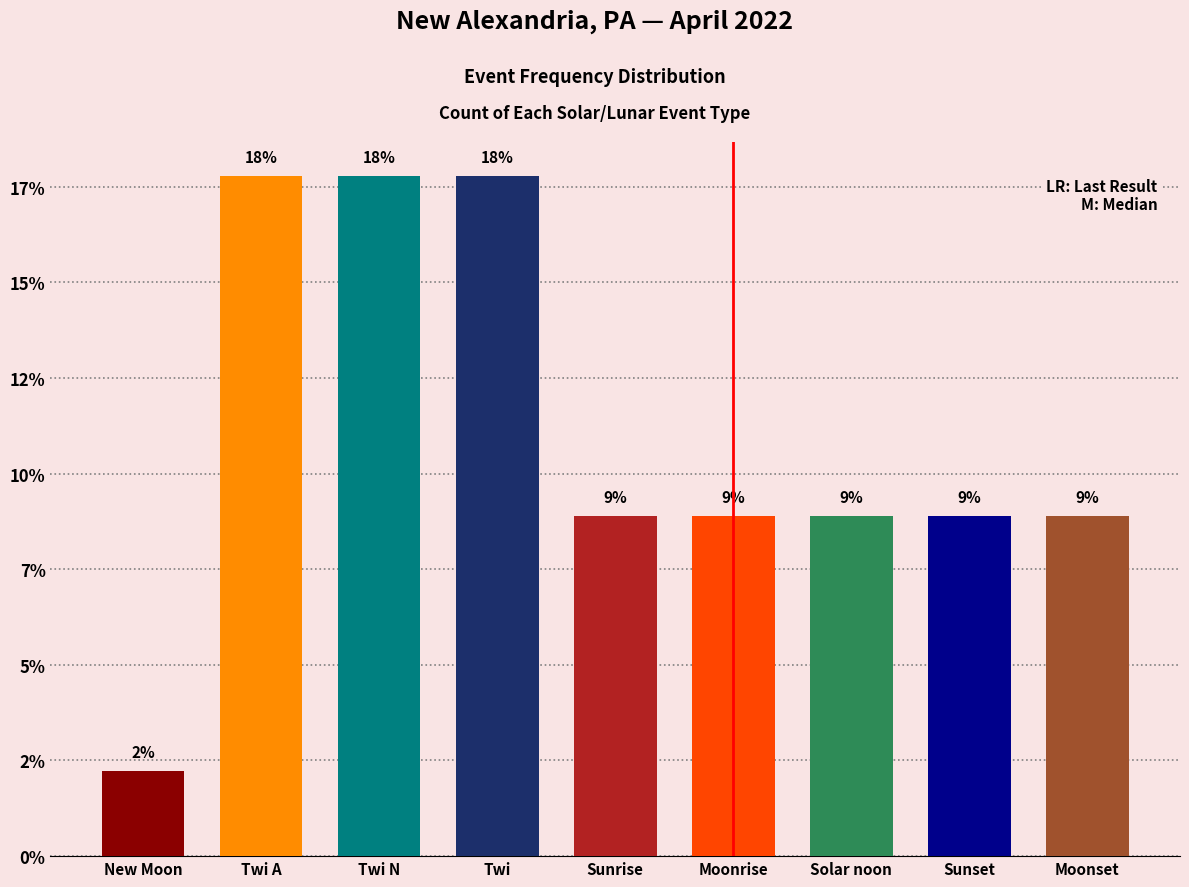

Reading left to right, transcribe all the data shown in this chart.

New Moon=0.0	Twi A=0.2	Twi N=0.2	Twi=0.2	Sunrise=0.1	Moonrise=0.1	Solar noon=0.1	Sunset=0.1	Moonset=0.1